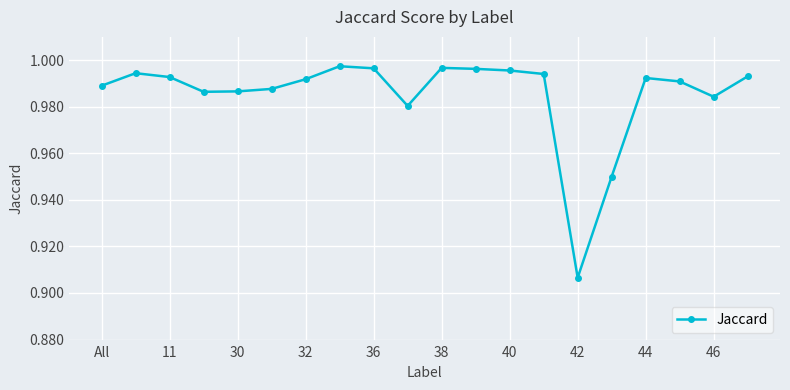

True or false: the data has more than 2 interior local peaks.

True